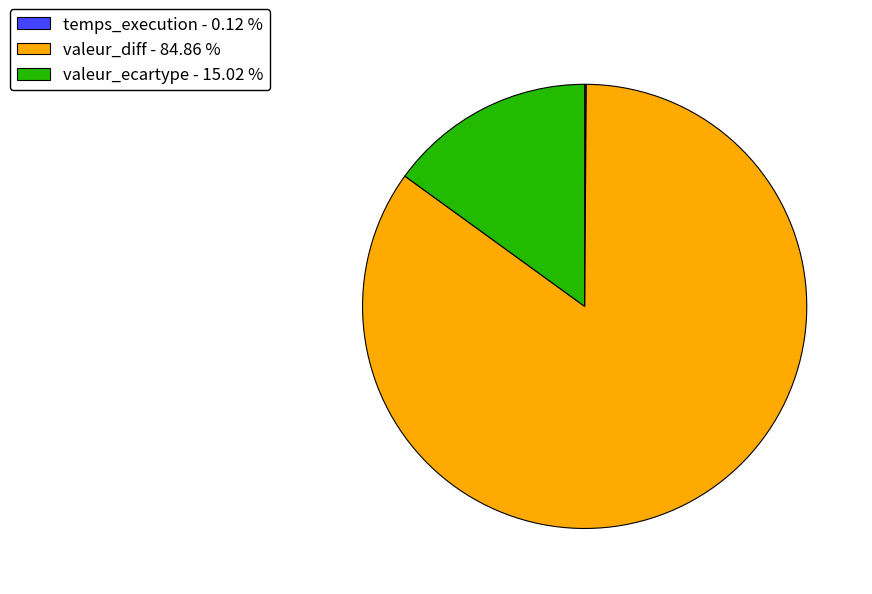

Is there any slice that represents more than half of the pie?

Yes